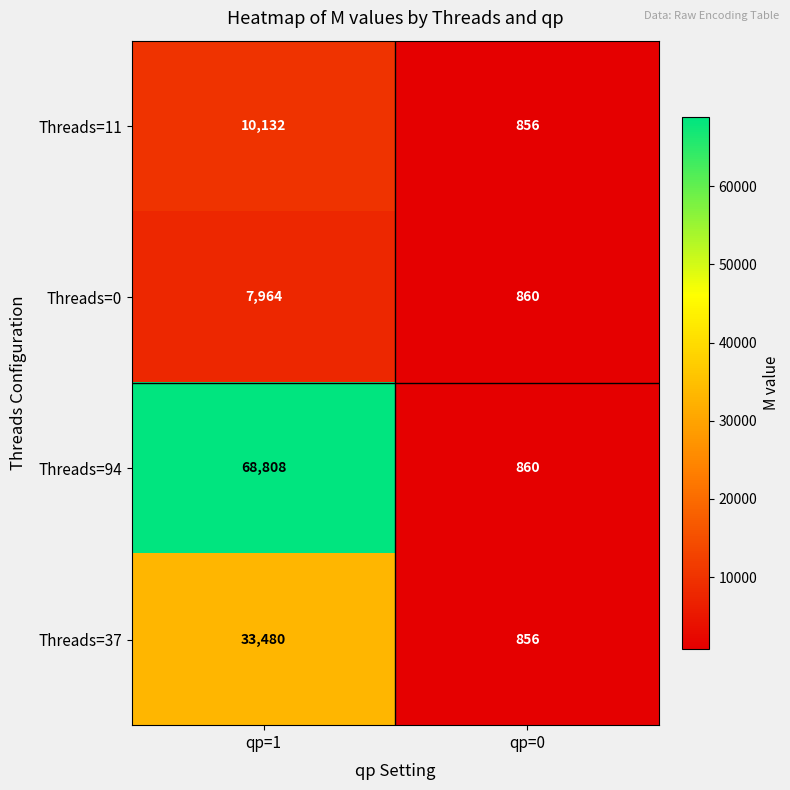

At qp=1, list the series in order from largest to smallest.

Threads=94, Threads=37, Threads=11, Threads=0